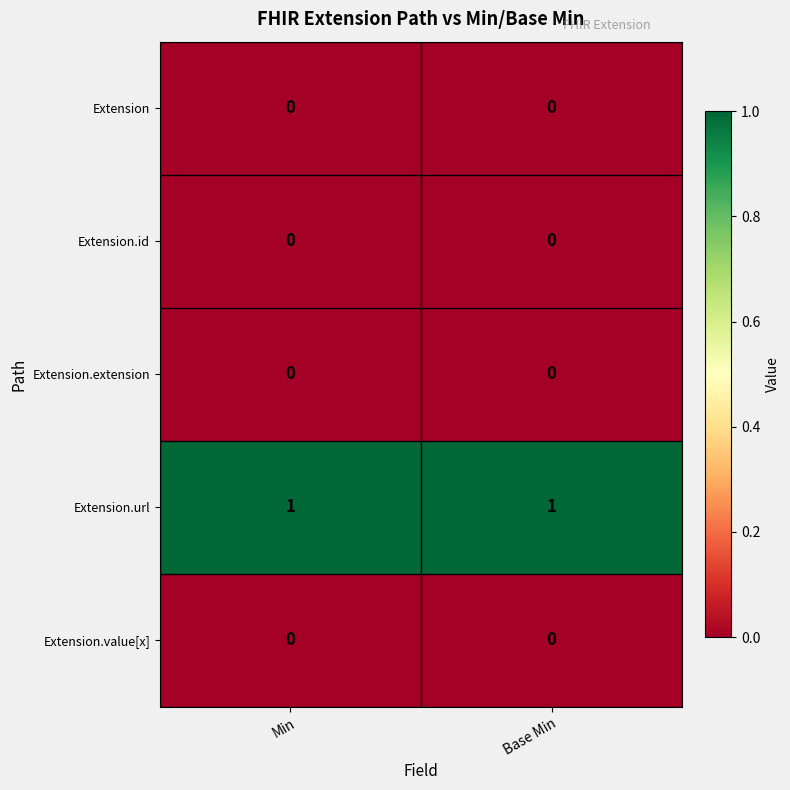

How many series are shown in this chart?

5